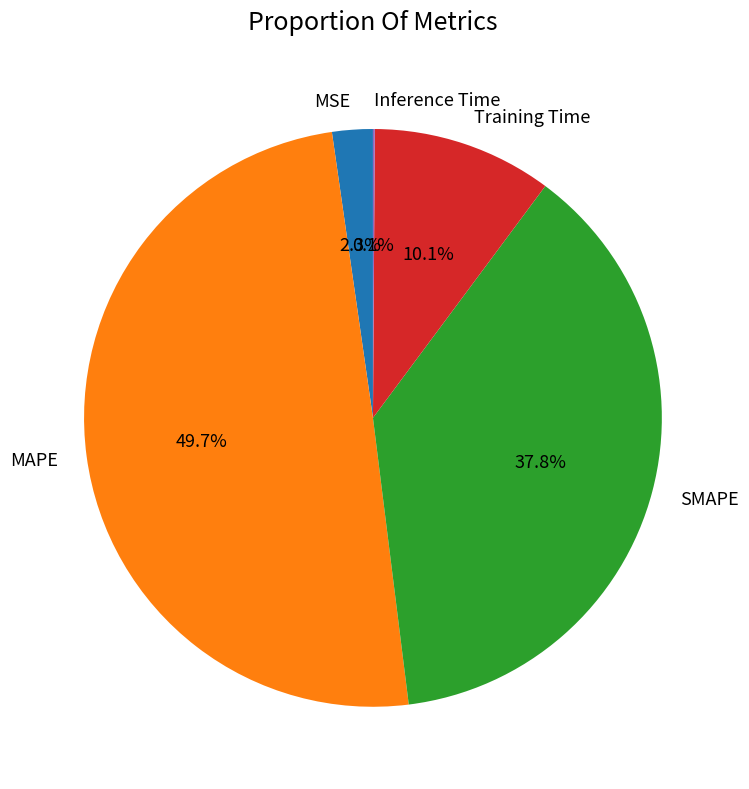

Does Training Time represent more than half of the total?

No